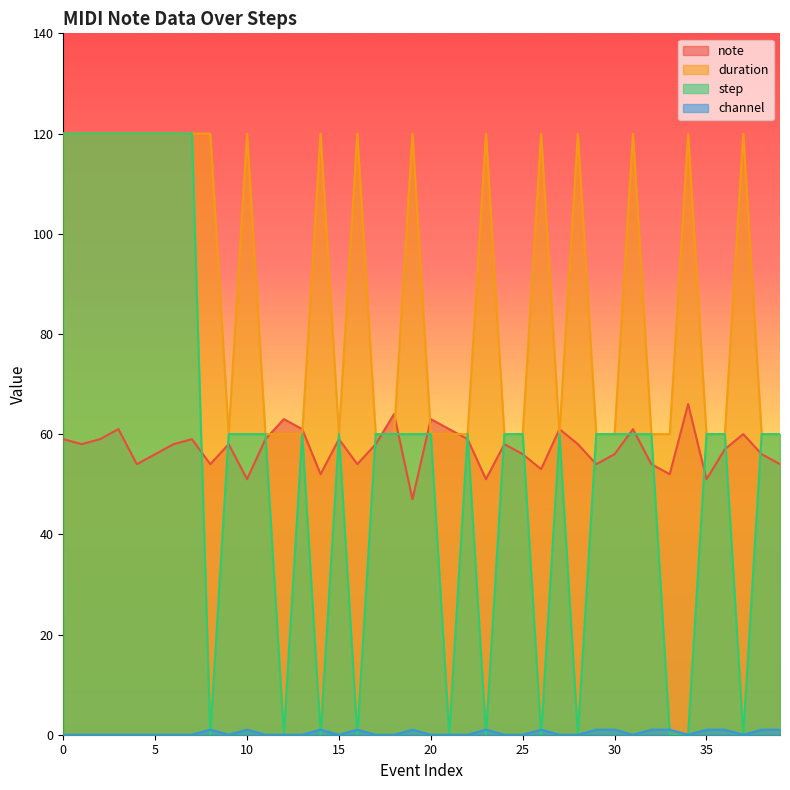

What is the total value across all series at 32?

175